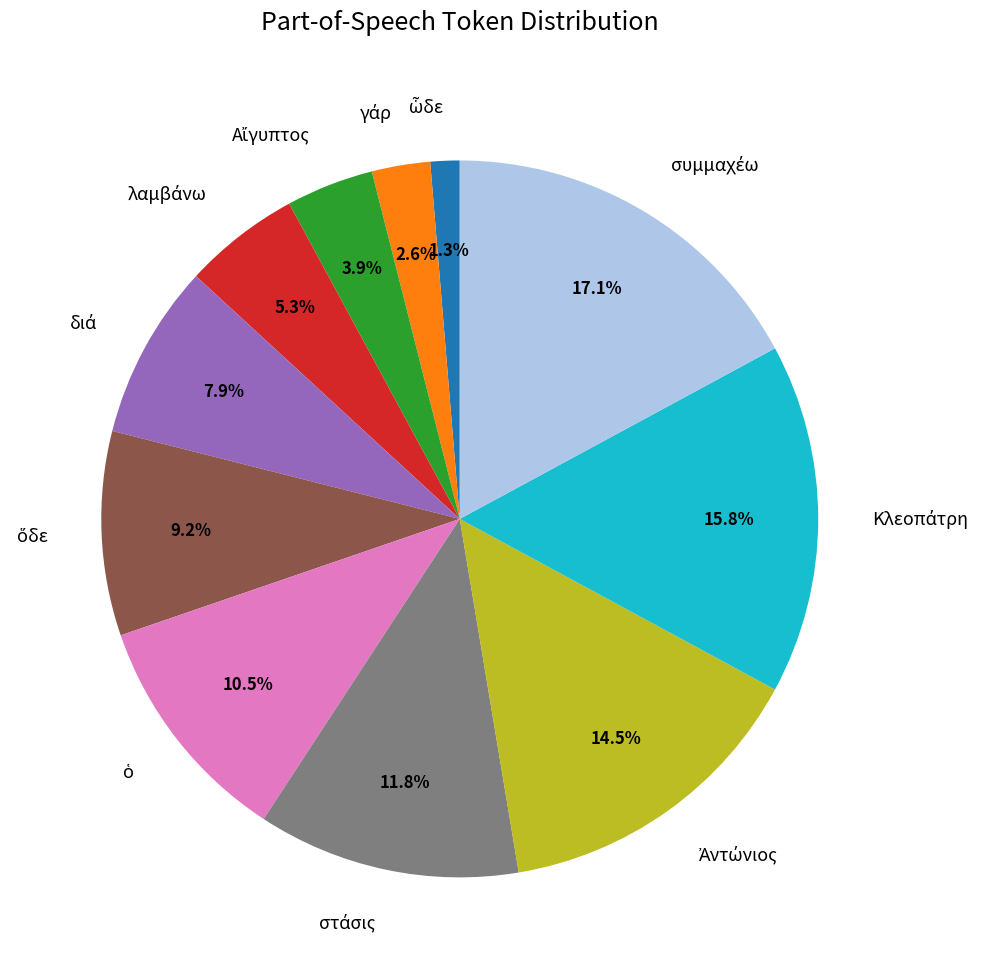

Is there any slice that represents more than half of the pie?

No